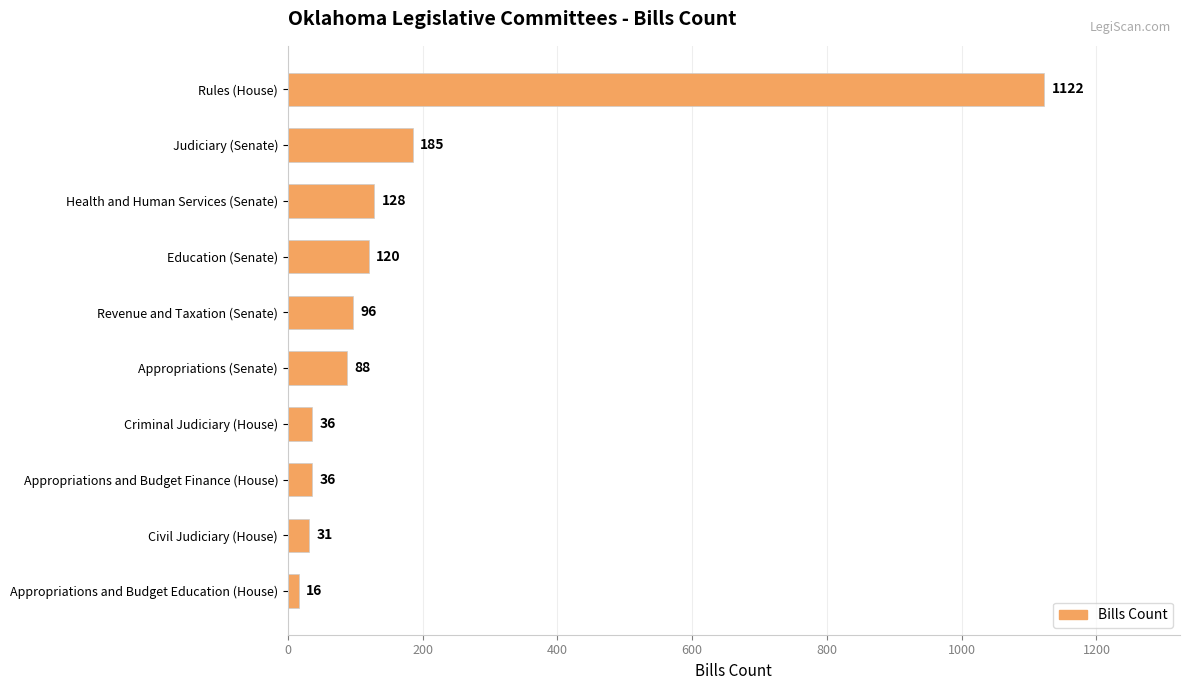

What is the difference between the maximum and second lowest values?

1091